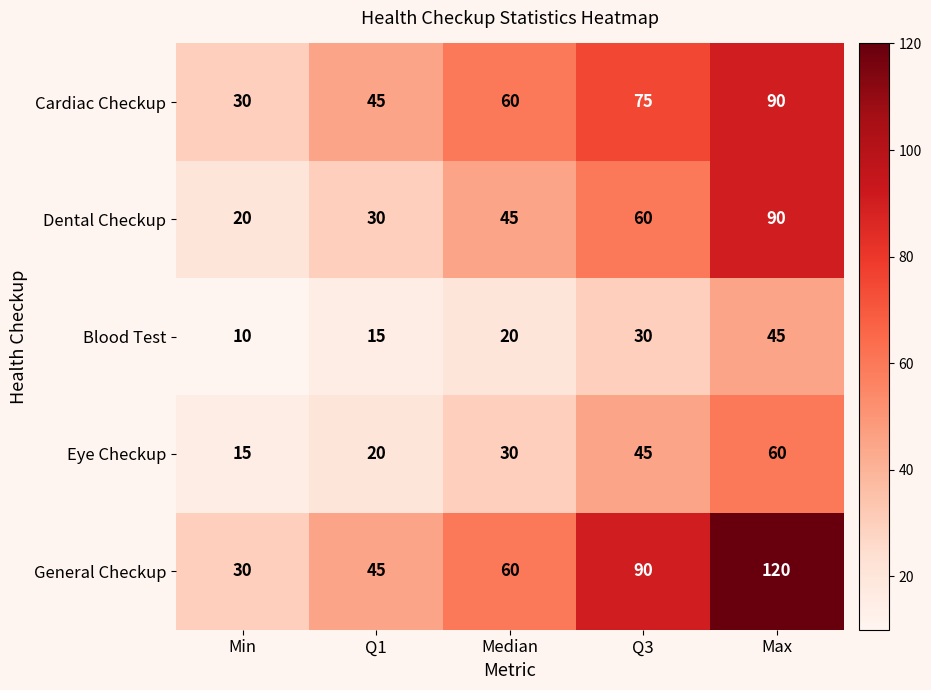

Rank the categories by Blood Test value from highest to lowest.

Max, Q3, Median, Q1, Min